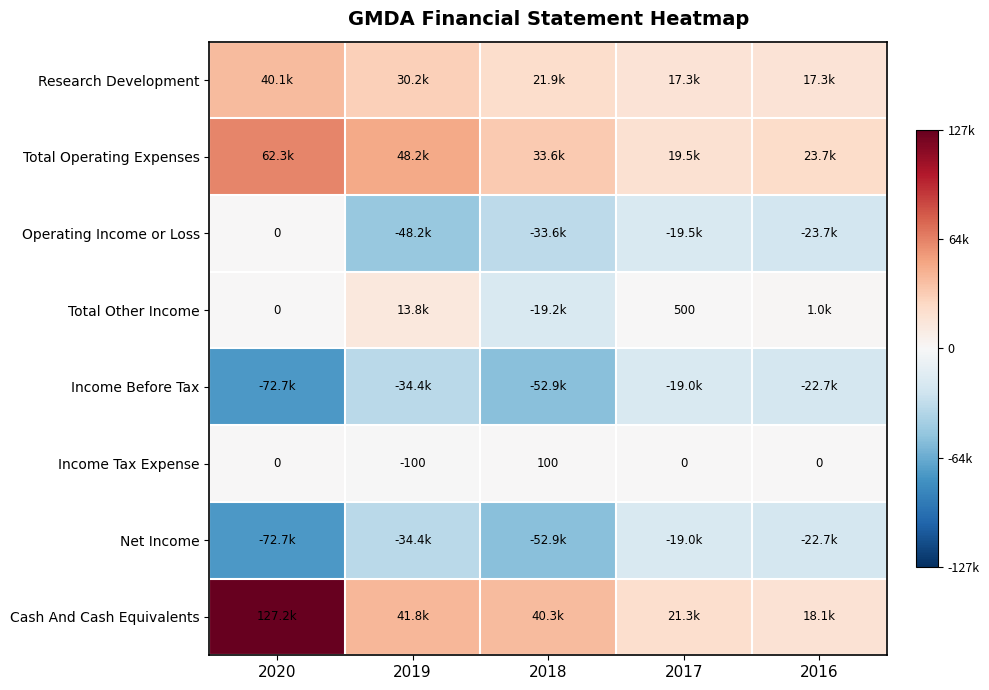

What is the minimum value for Income Tax Expense?

-100